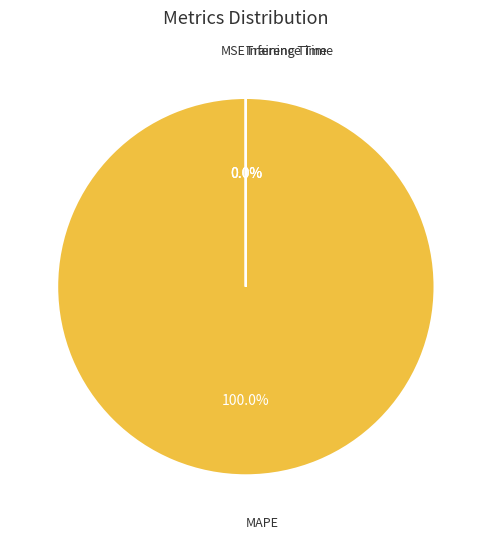

Which slice is the largest?

MAPE